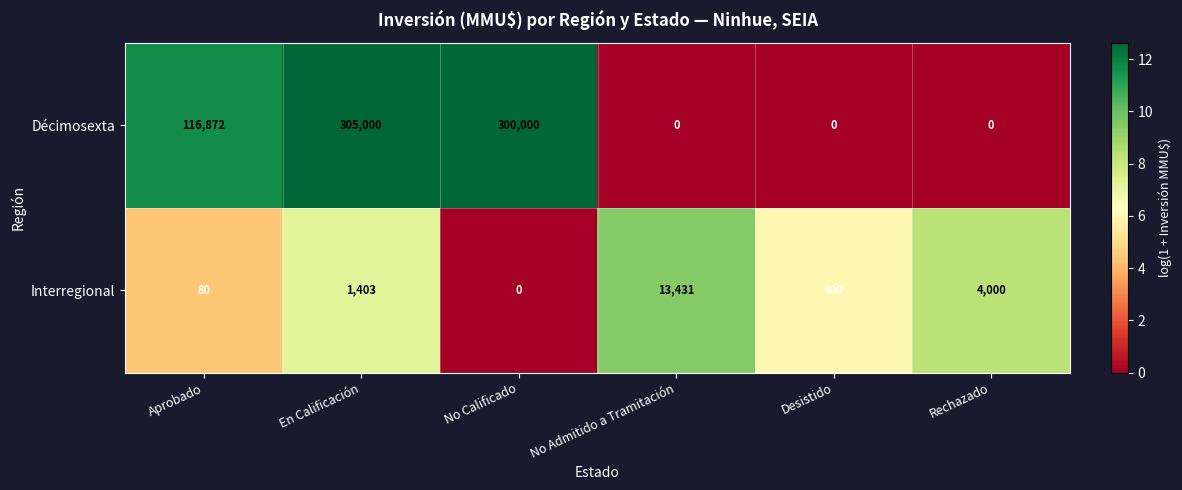

How many values in Interregional are above zero?

5